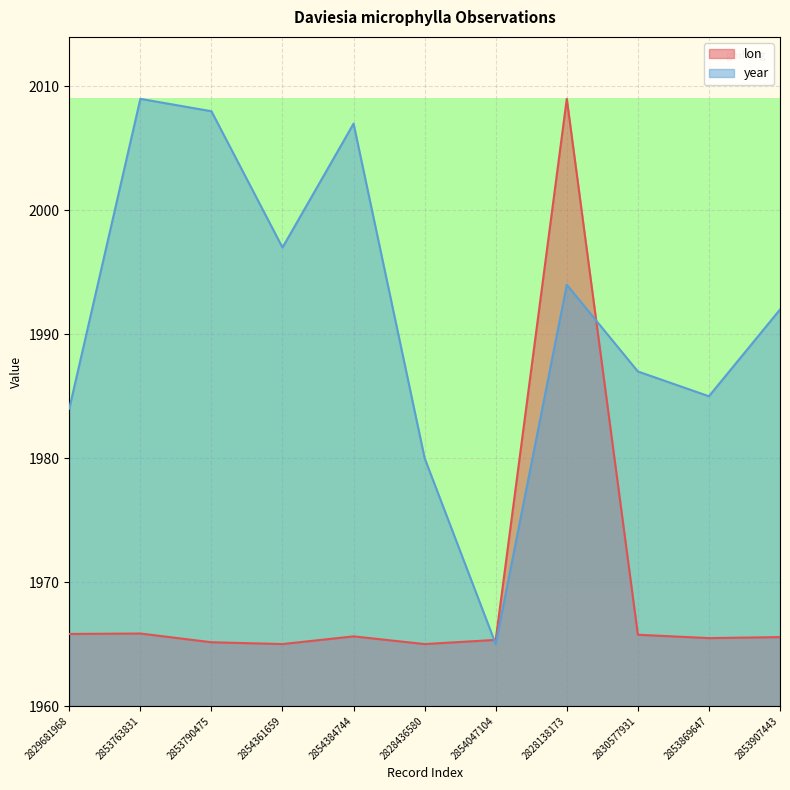

At which category does lon reach its first local valley?

2854361659